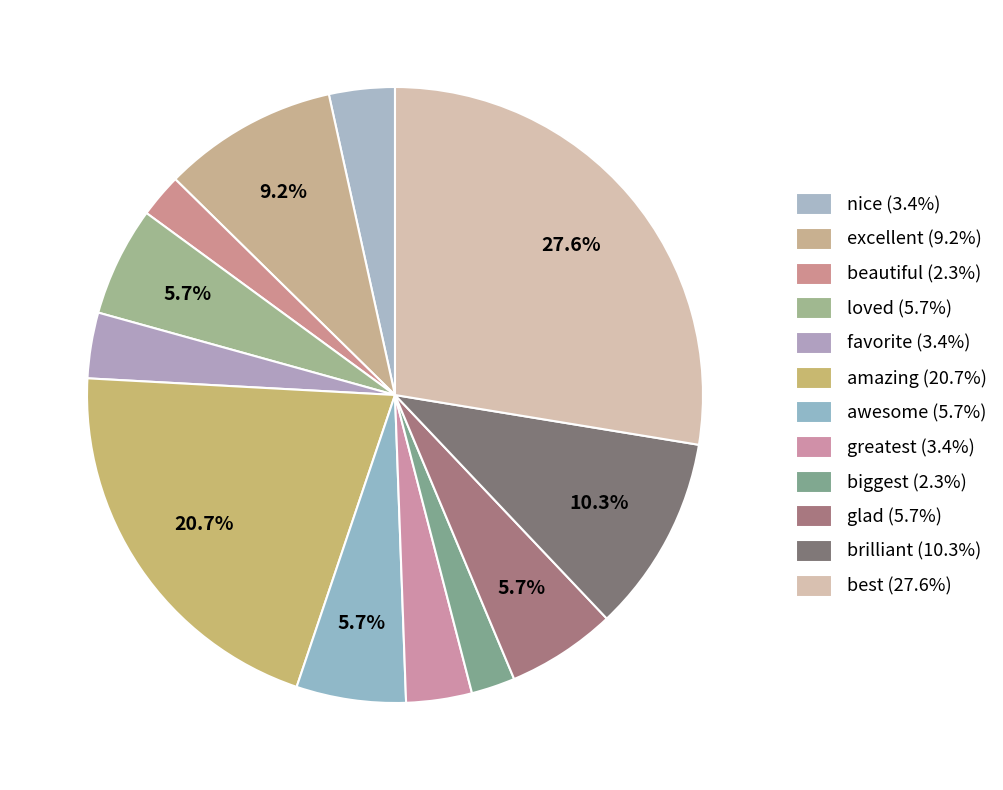

How many segments does this pie chart have?

12